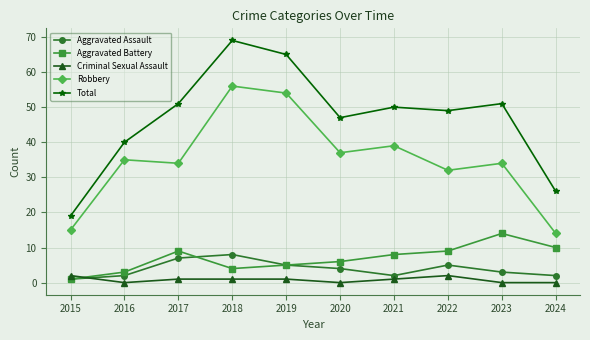

Is it true that Aggravated Battery equals 14 at 2024?

False